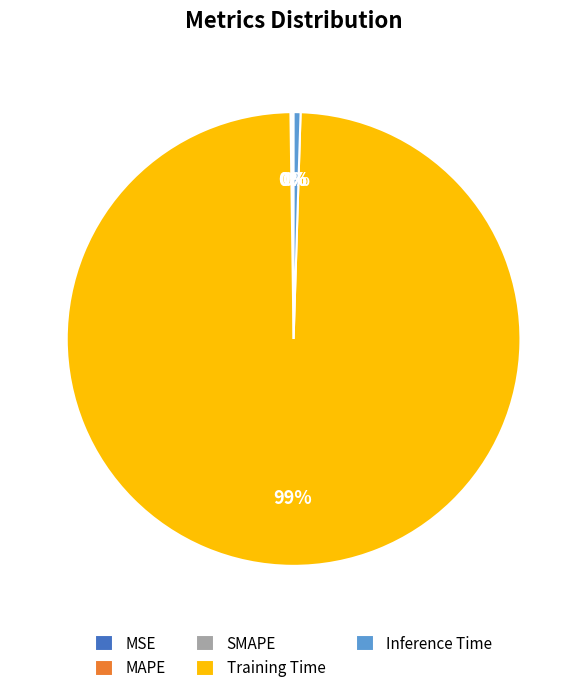

Which slice is the largest?

Training Time